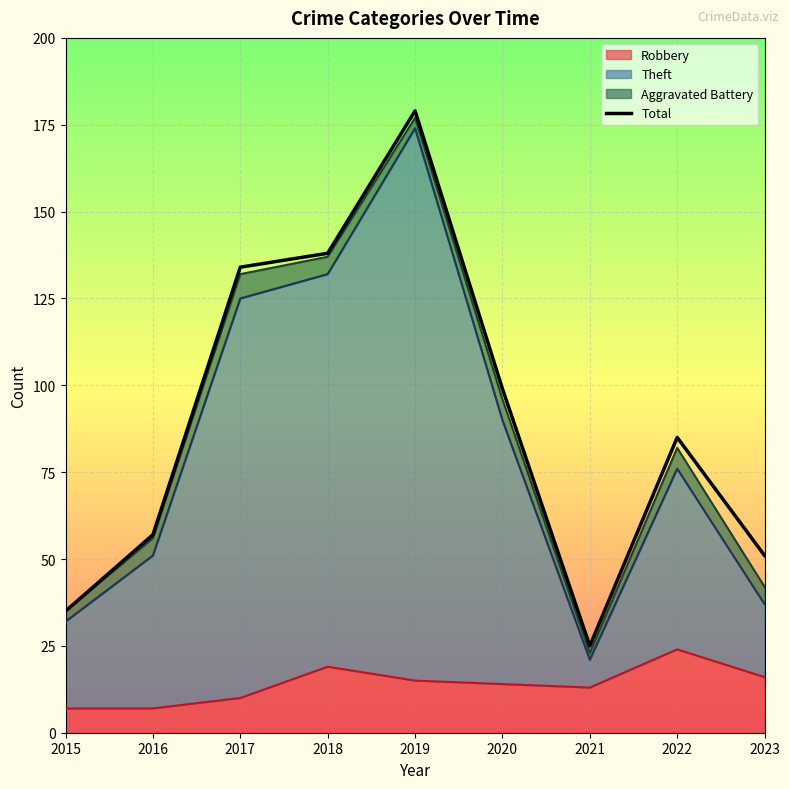

What is the sum of the values at 2017 and 2019?

313